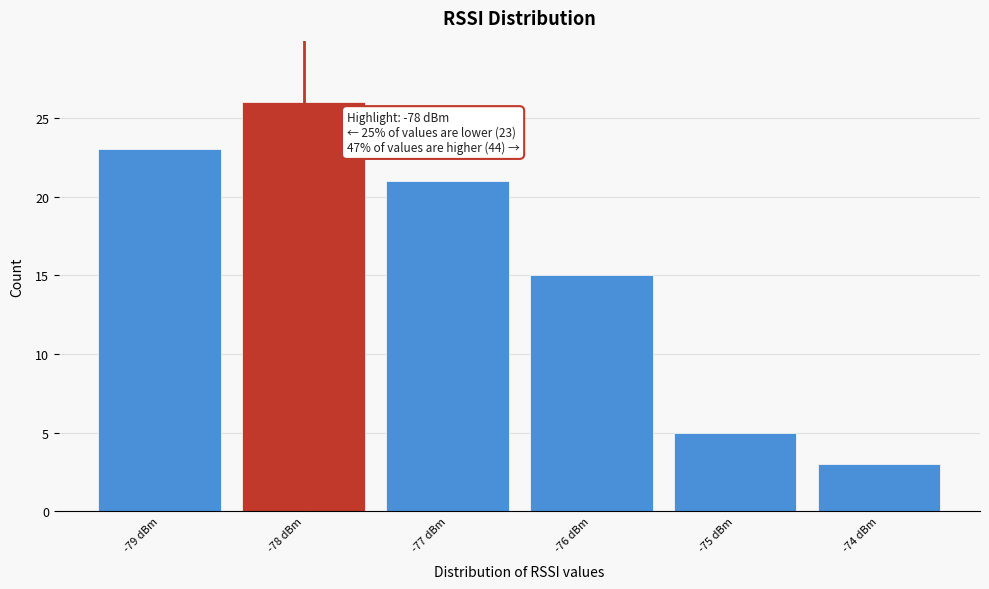

Over which range of the x-axis is the bar tallest?

-78.5 to -77.5